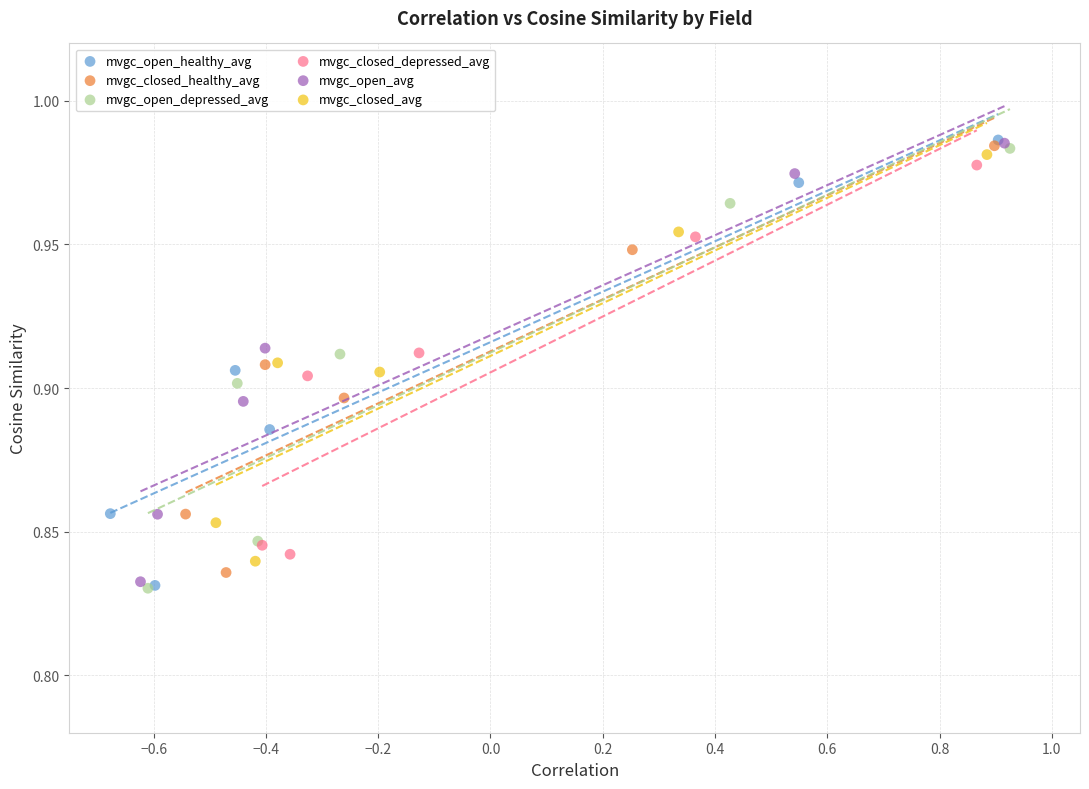

Which series has the widest spread of Y values?

mvgc_open_healthy_avg